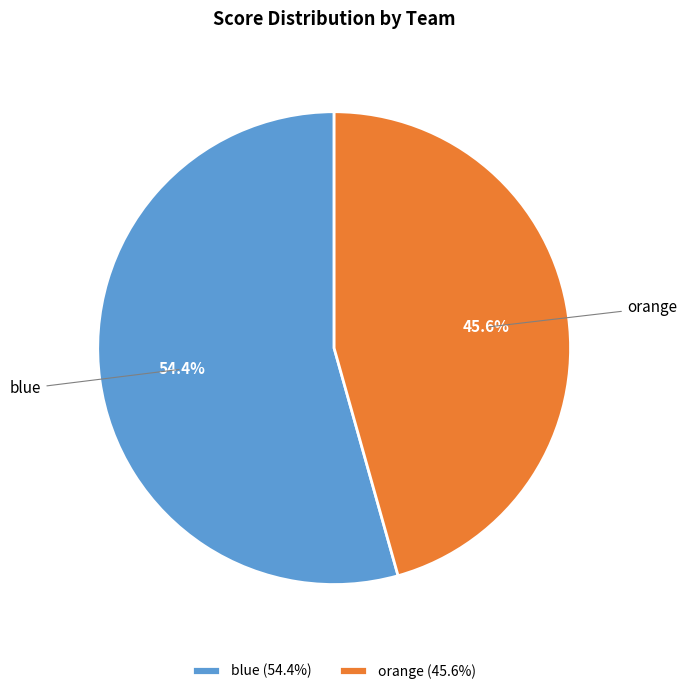

Between blue and orange, which is larger?

blue